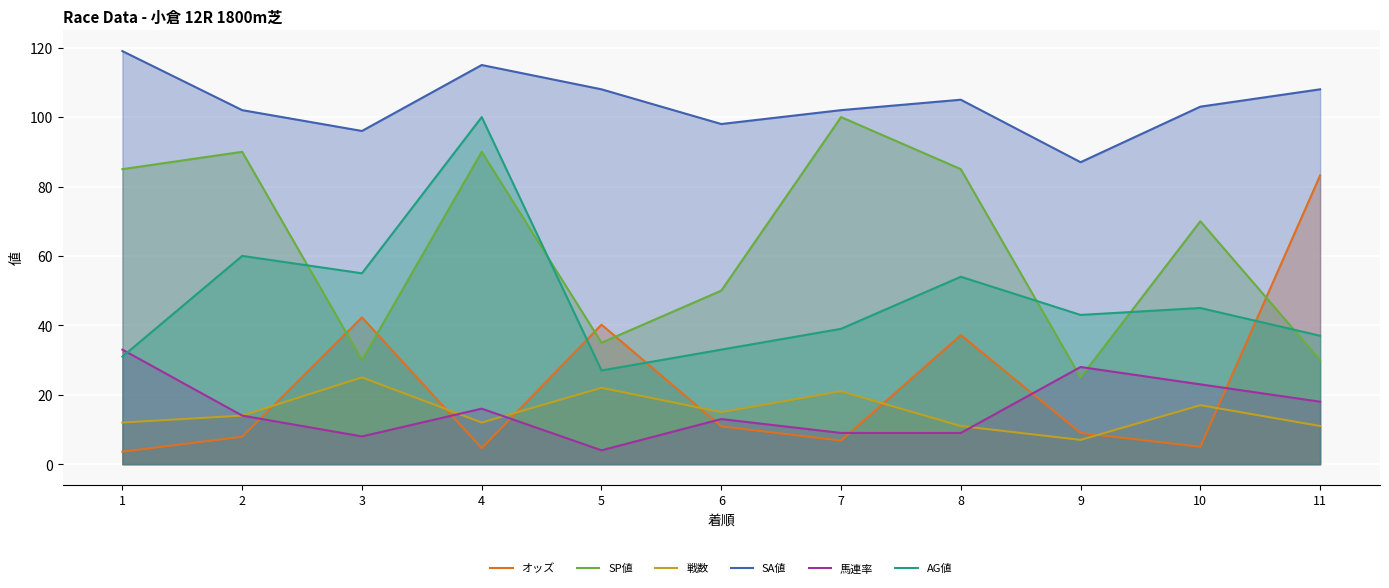

What is the approximate value of AG値 at 5?

27.0